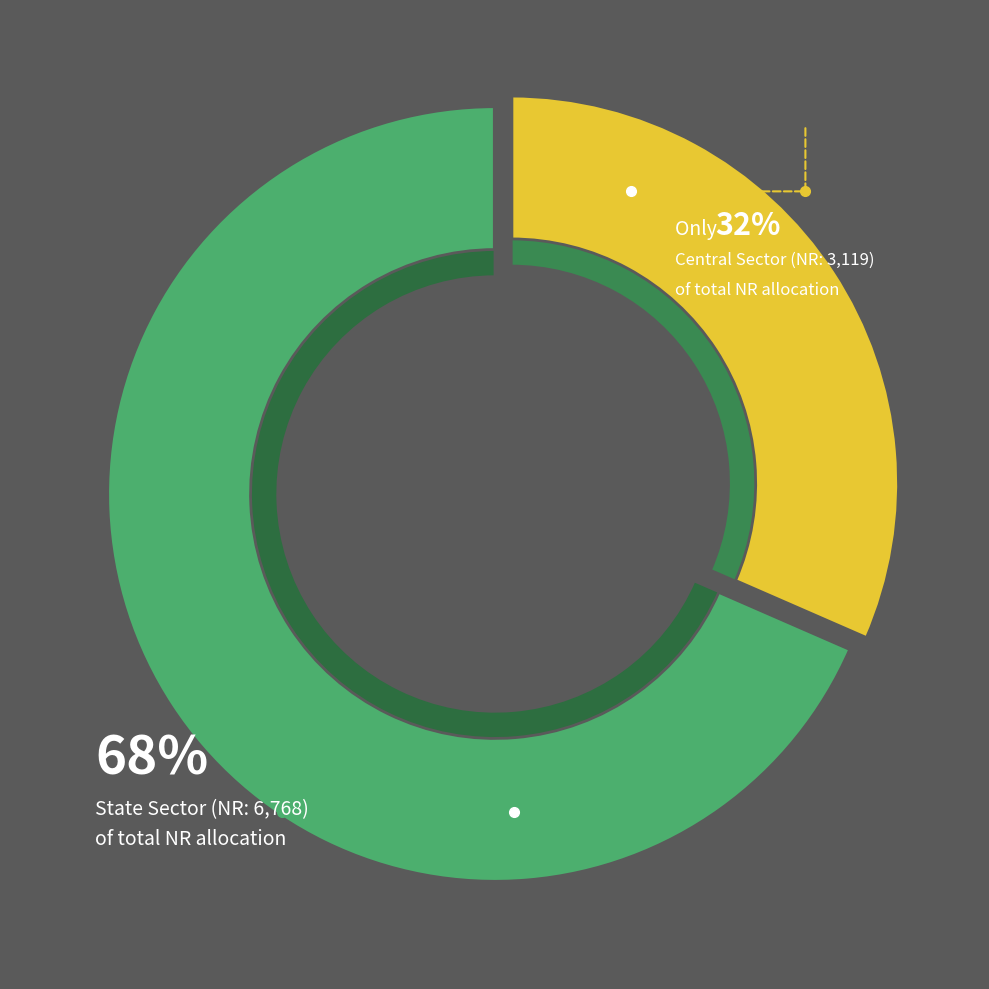

How many segments does this pie chart have?

2